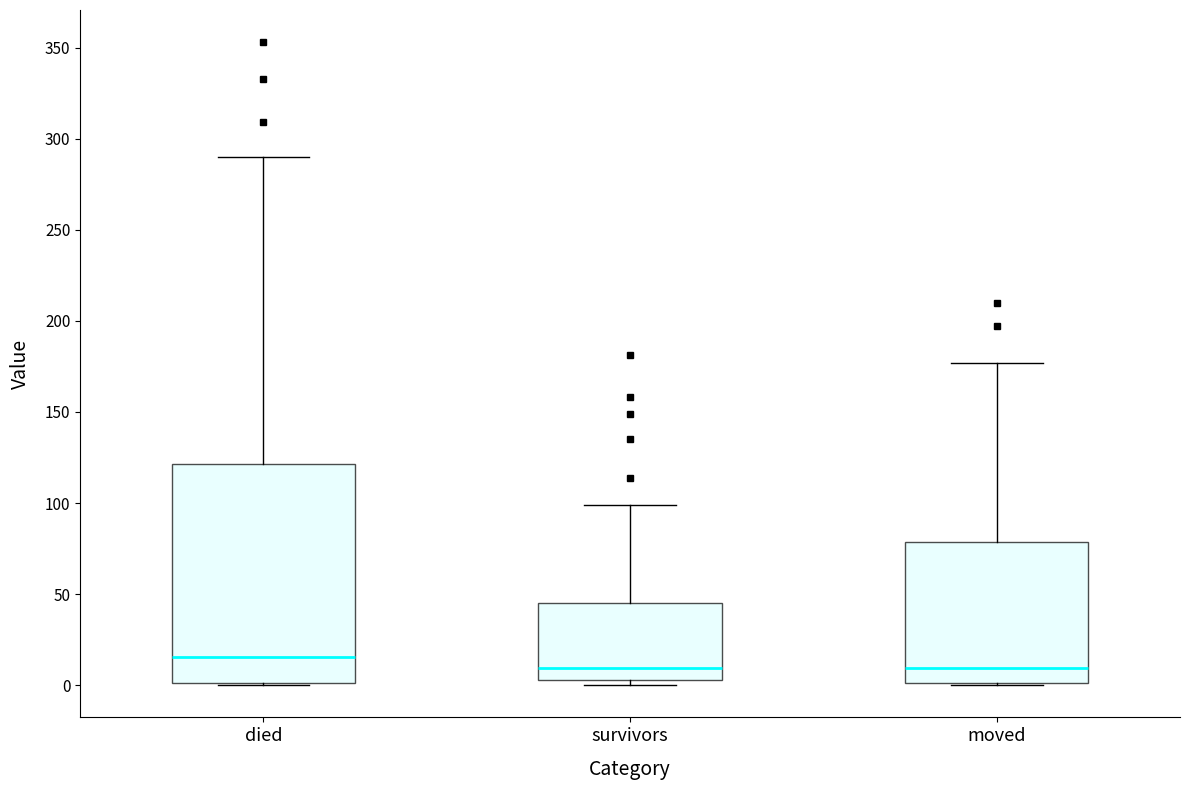

Reading left to right, read every box against the y-axis: the position of its median line, the range the box covers, and the ends of its whiskers. The values are not printed on the chart, so give them approximately, as read against the axis.

died: median 15, box 0 to 120, whiskers 0 to 290
survivors: median 10, box 5 to 45, whiskers 0 to 100
moved: median 10, box 0 to 80, whiskers 0 to 175